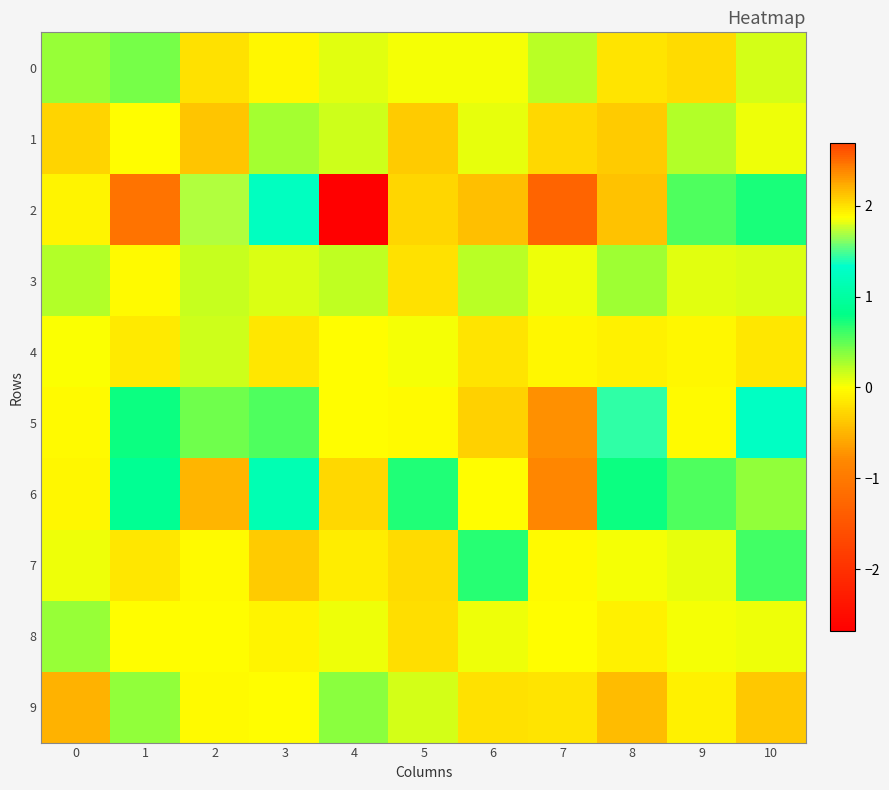

Which series has the largest range (max minus min)?

2